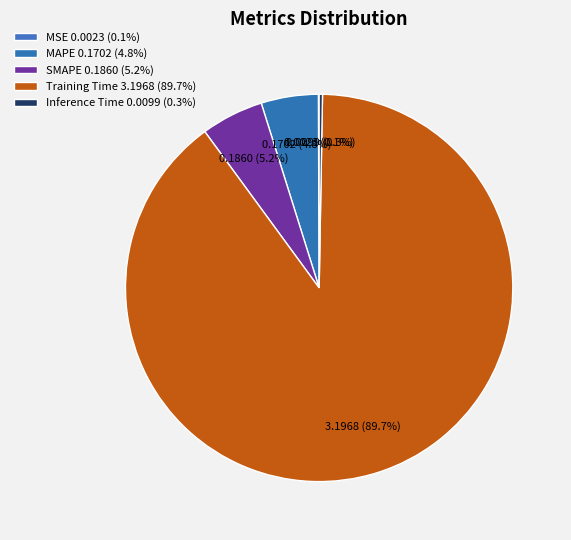

Which slice is the smallest?

MSE